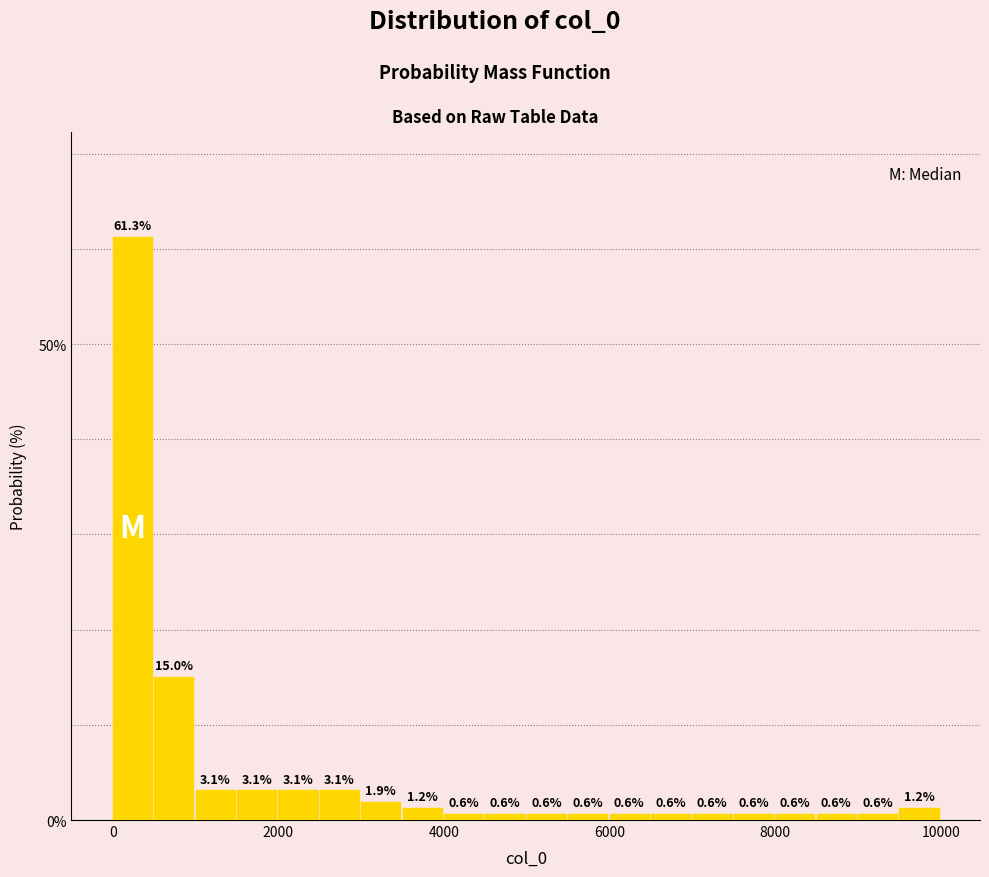

Read against the x-axis, roughly where is the centre of the tallest bar?

200